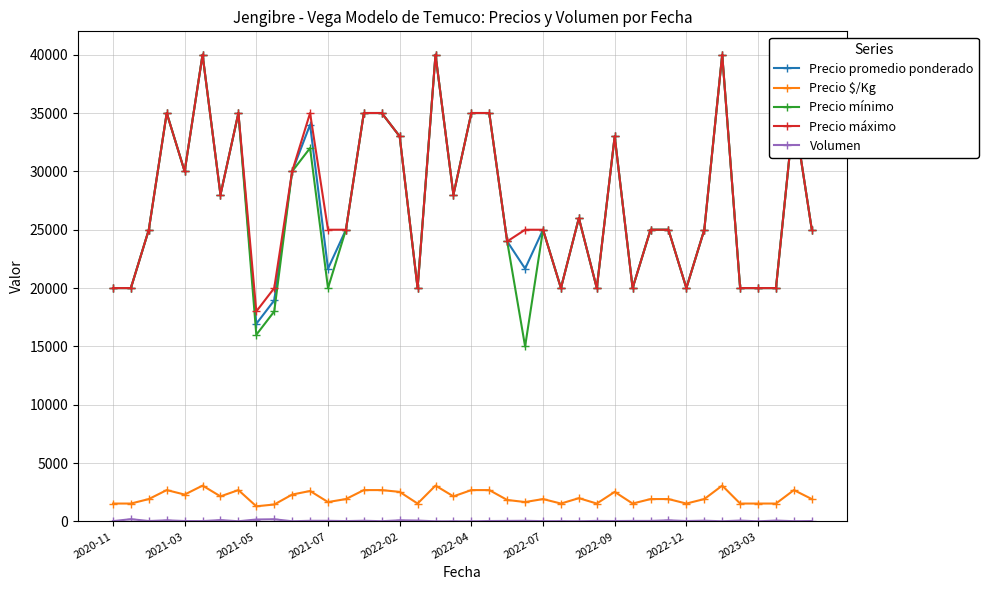

What is the value of the Precio mínimo point at the 15th from the left?

35000